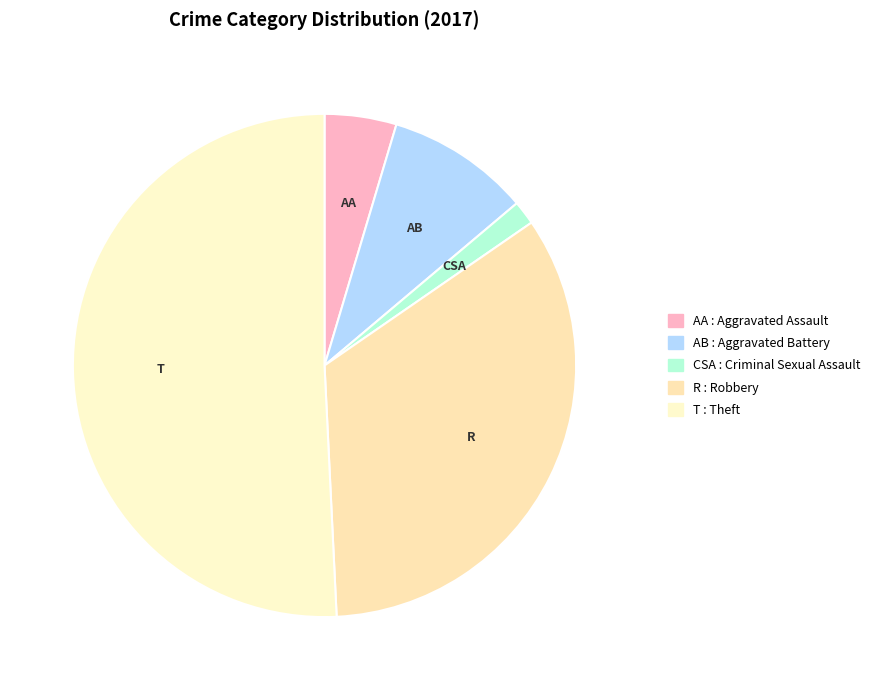

What is the largest slice in the pie chart?

Theft